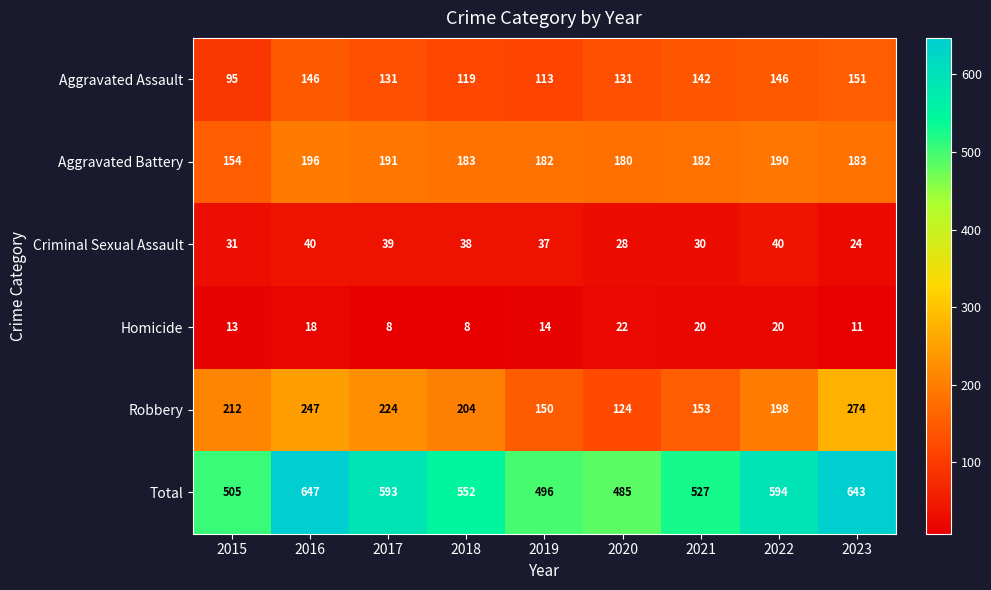

What is the minimum value shown in the chart?

8